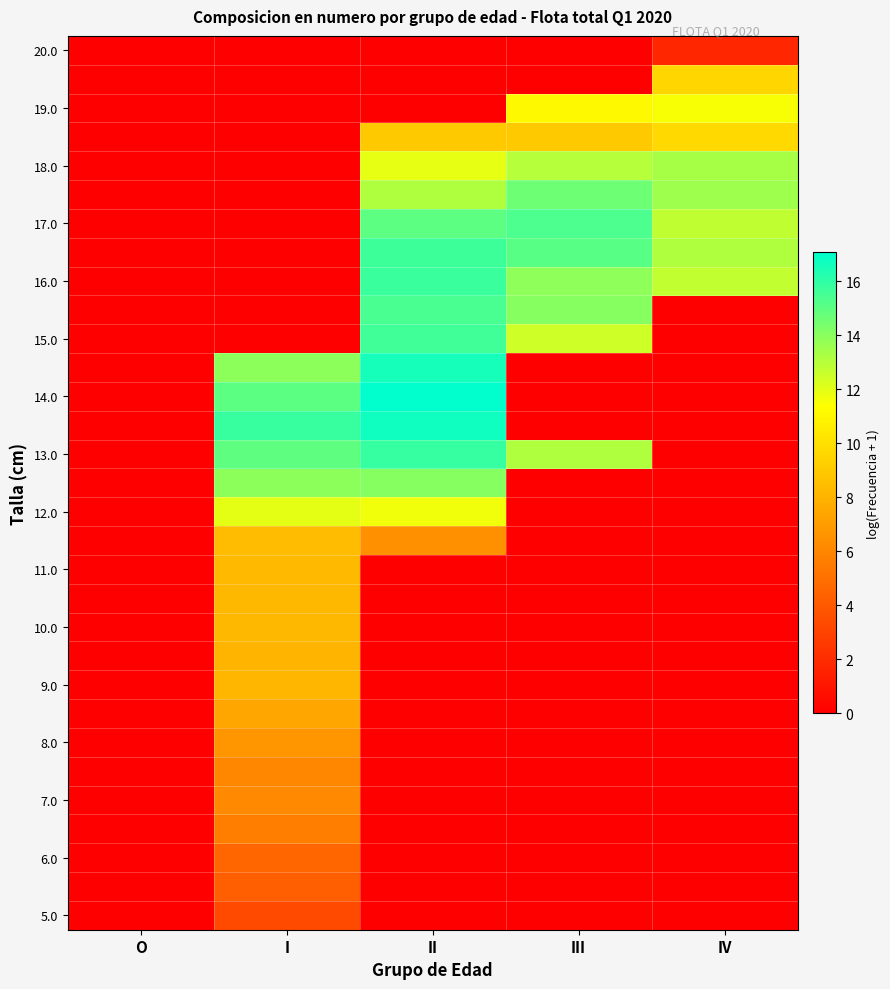

At how many categories does at least one series exceed 13?

4